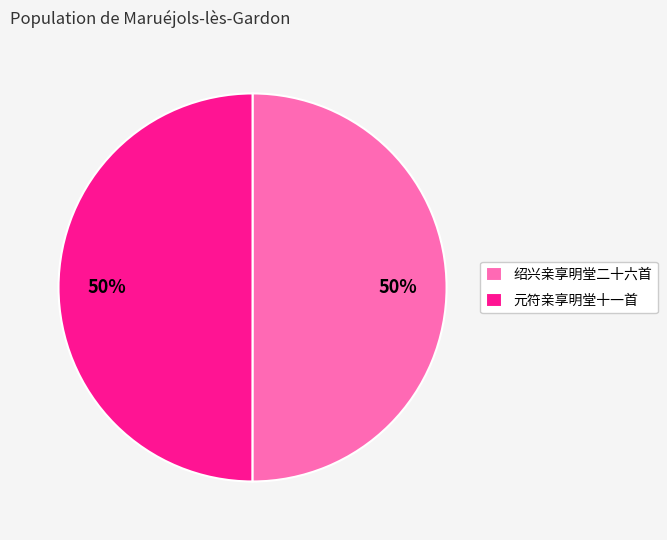

To the nearest percent, what is the average slice percentage?

50%